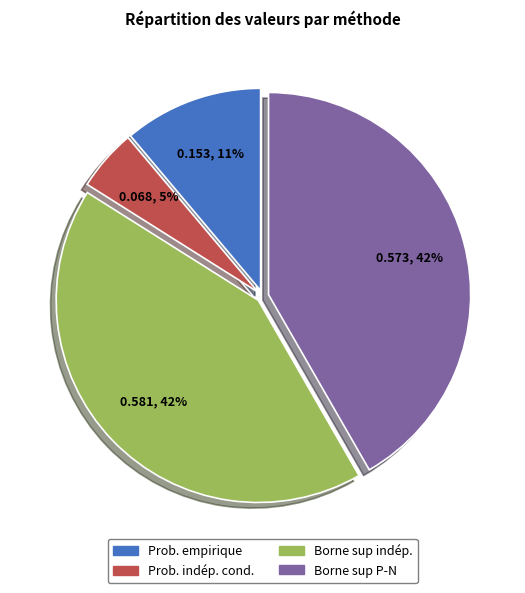

Between Prob. empirique and Prob. indép. cond., which is larger?

Prob. empirique